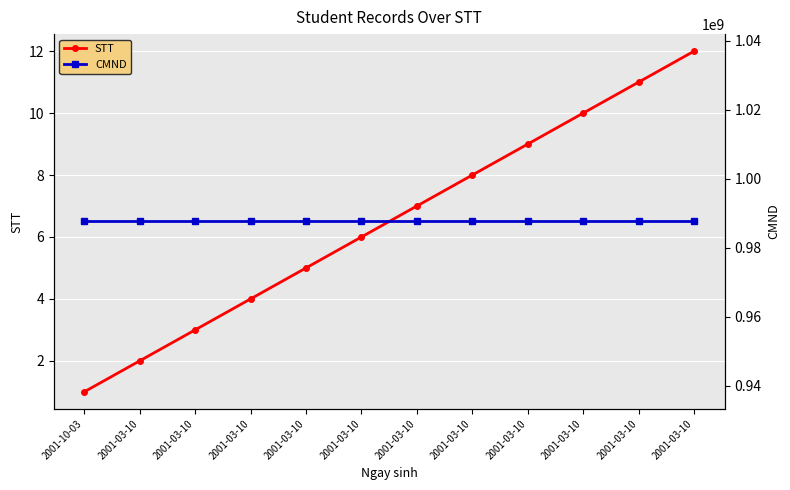

Reading left to right, extract all data points from this chart.

STT: 1	2	3	4	5	6	7	8	9	10	11	12
CMND: 987654321	987654321	987654321	987654321	987654321	987654321	987654321	987654321	987654321	987654321	987654321	987654321